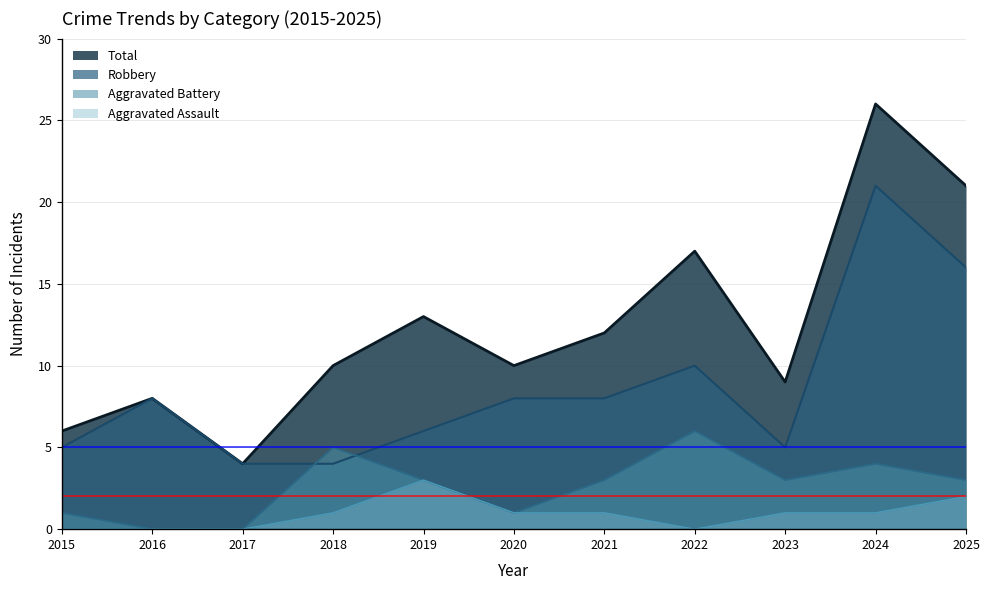

Where is Robbery nearest to the value 12?

2022